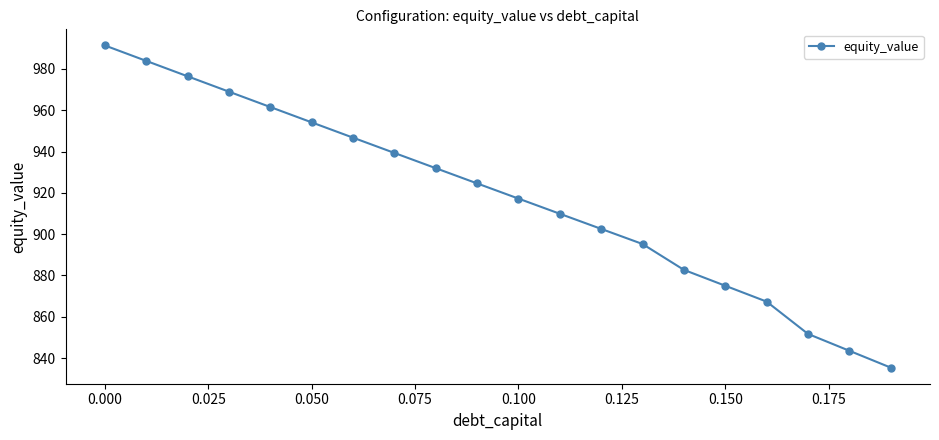

What is the value of the 6th point from the left?

954.1